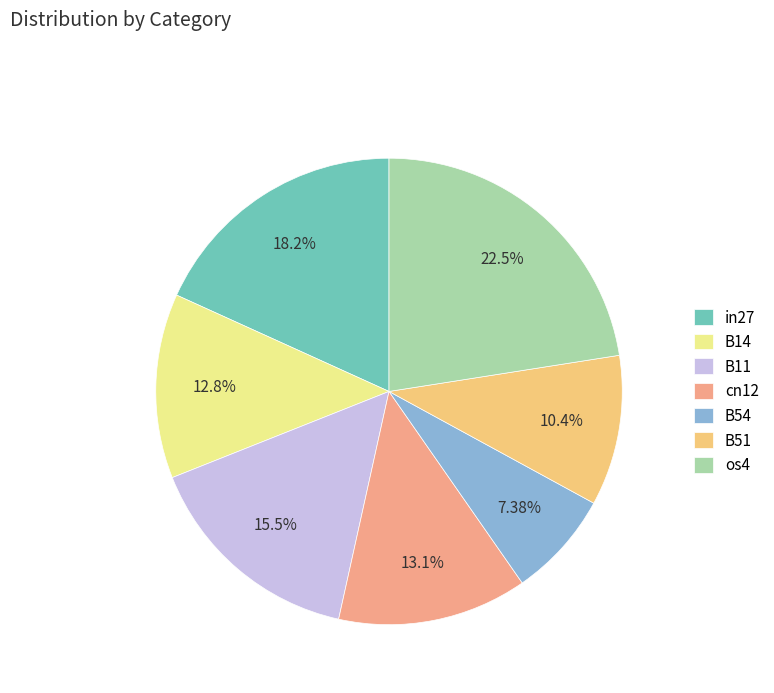

Between B11 and B51, which is larger?

B11